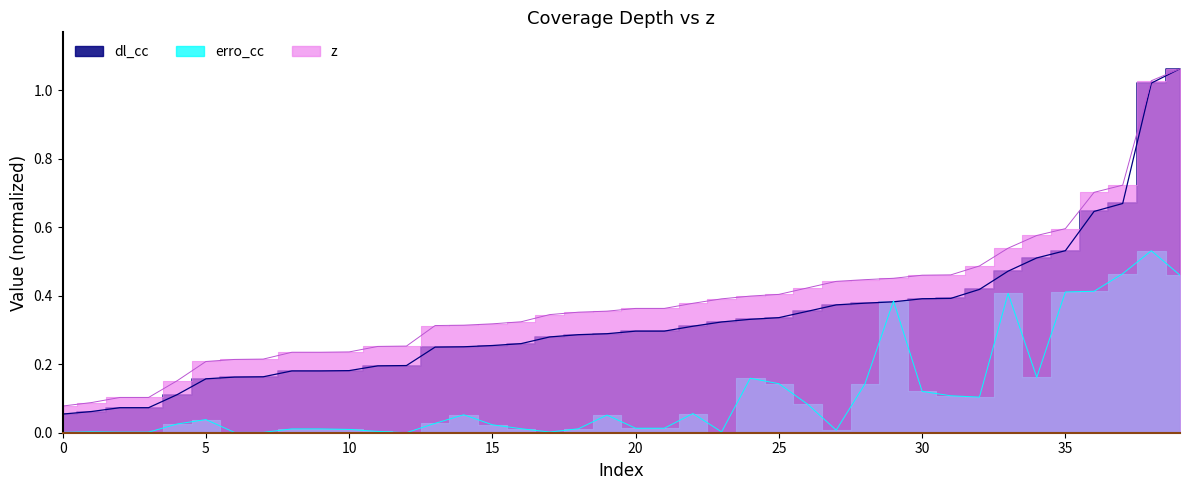

Which category has the lowest value across all series?

12